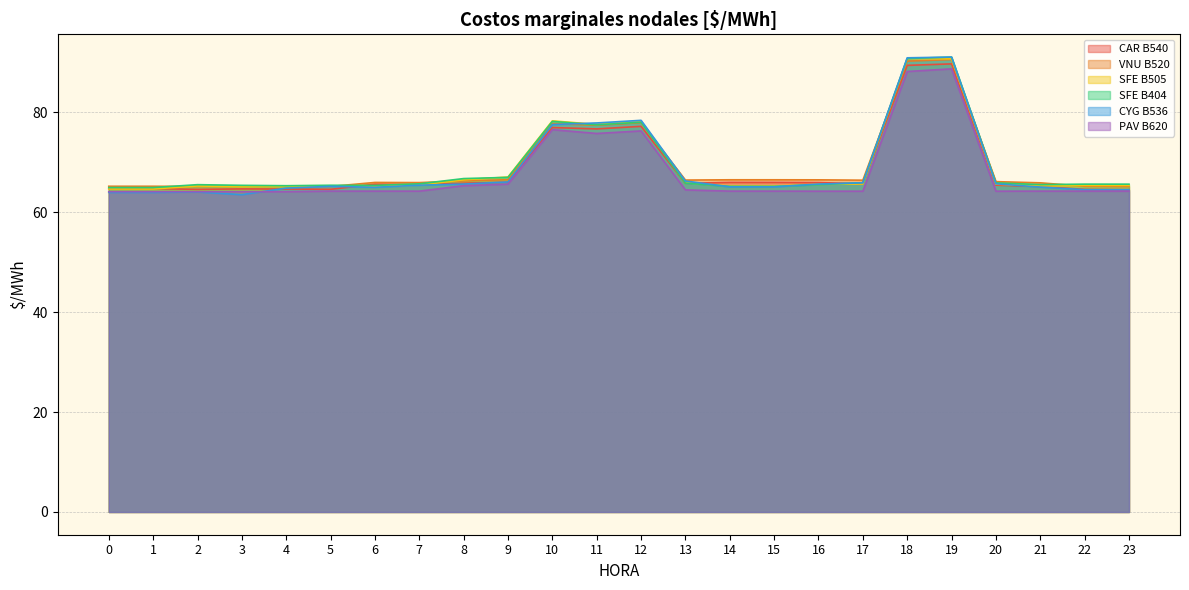

How many values in the SFE B404 series are below 65?

2